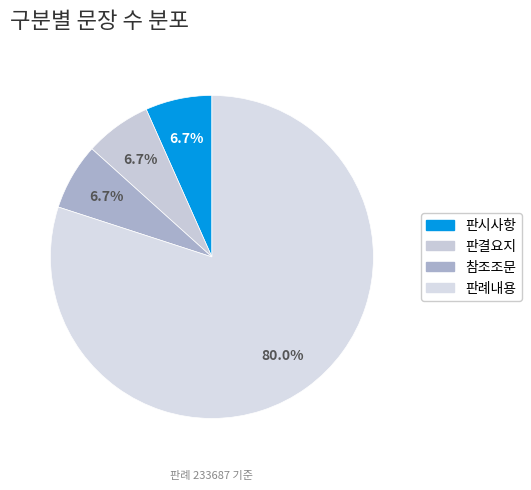

Which has a higher value, 판시사항 or 판례내용?

판례내용